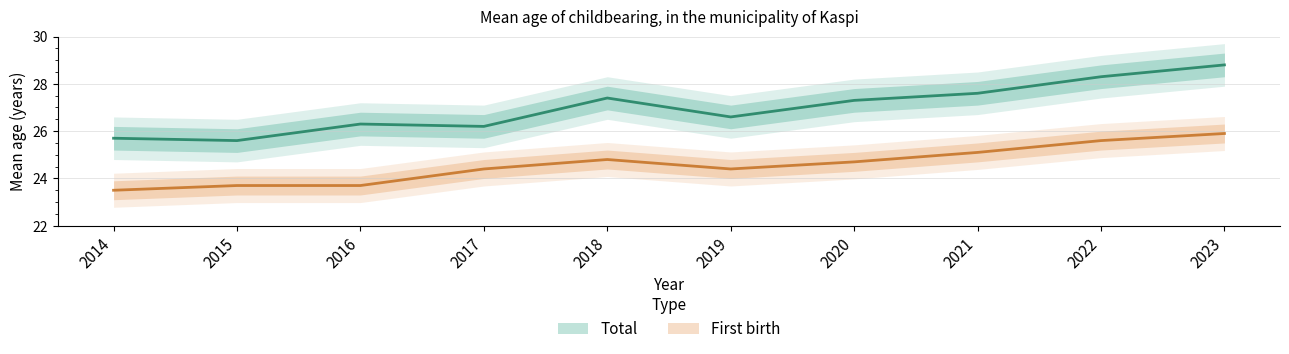

What is the sum of all First values?

245.8